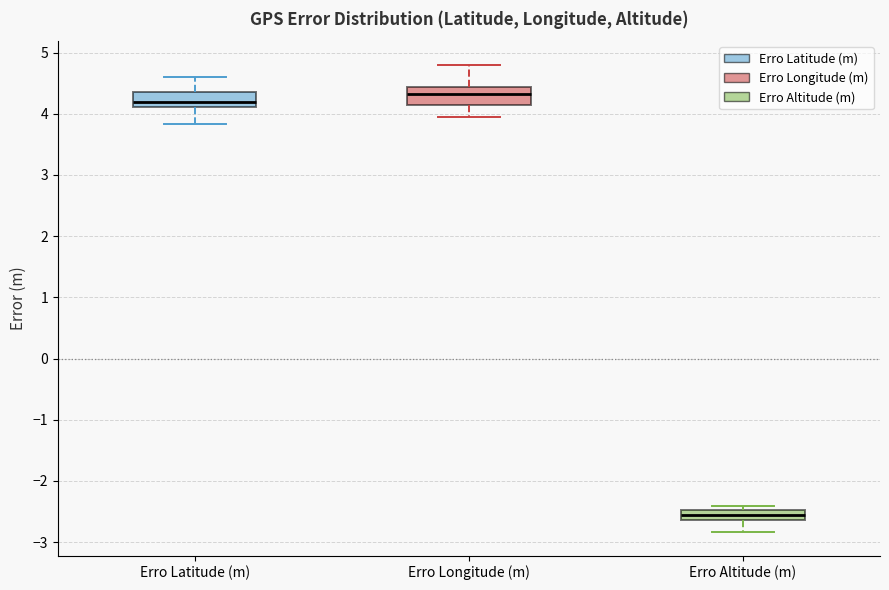

Which box's median line is the highest?

Erro Longitude (m)